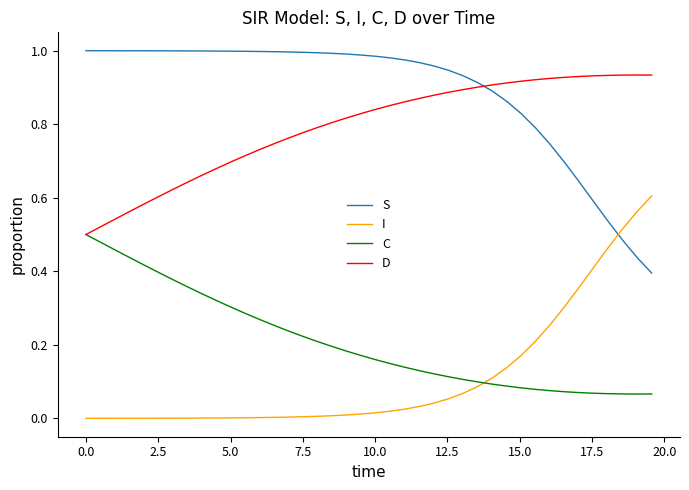

How many categories are shown in the chart?

40